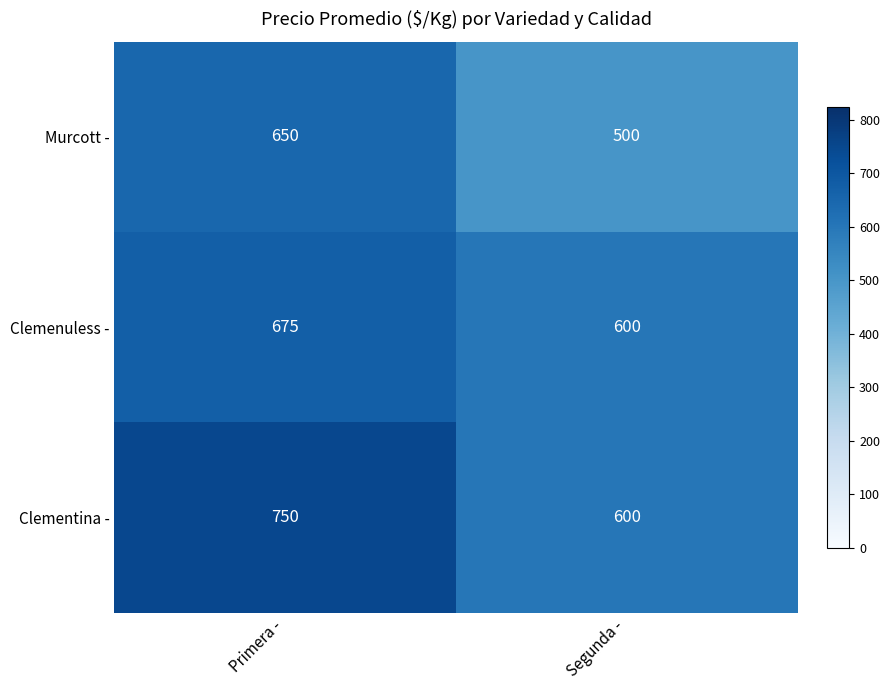

What is the spread (max minus min) of values at Primera -?

100